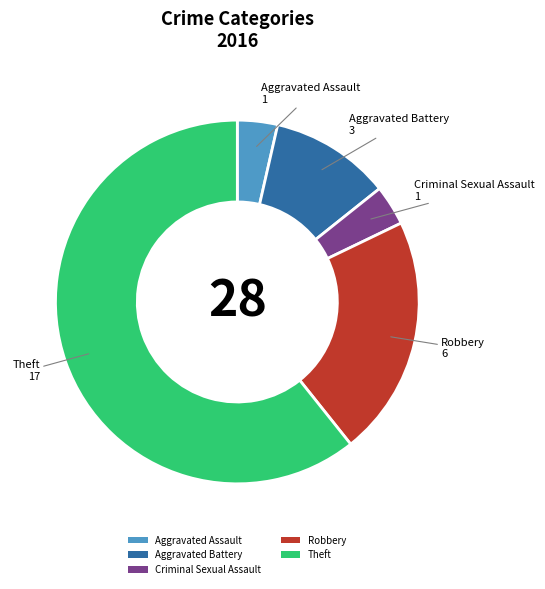

Count the number of slices in the pie.

5